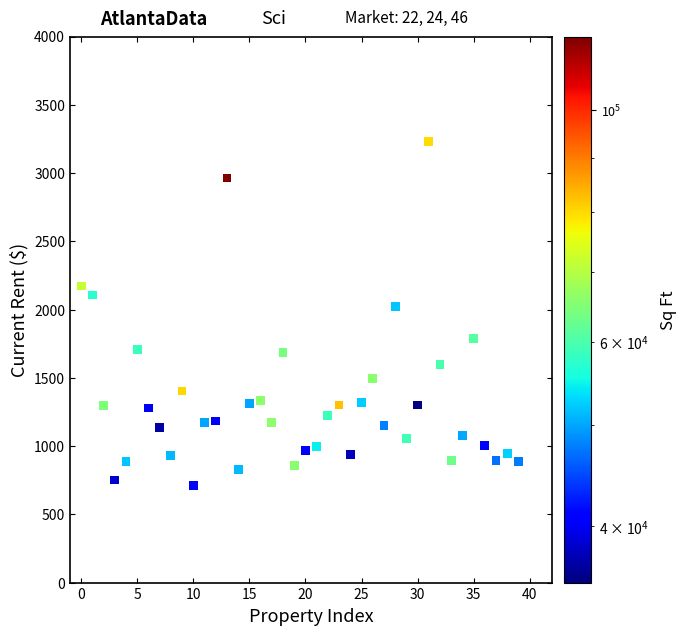

What Y value in the scatter plot is closest to 1969?

2024